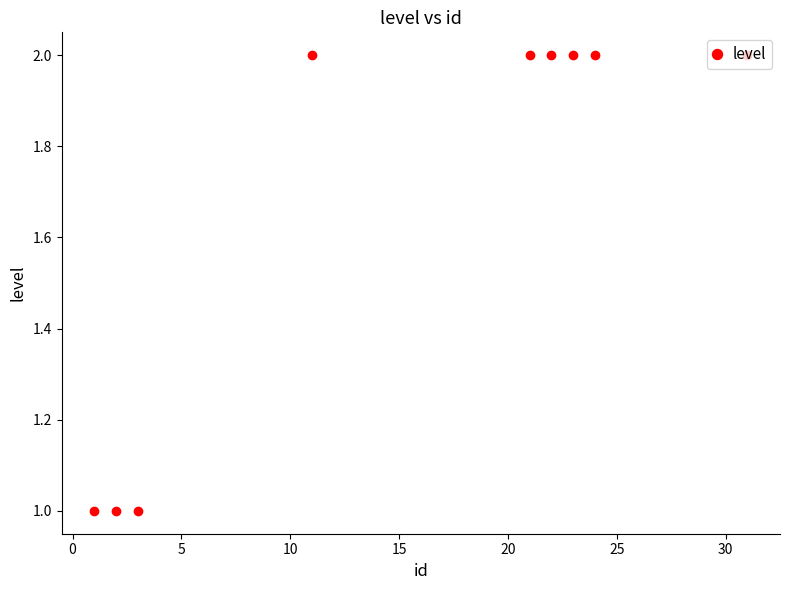

What is the average value?

2